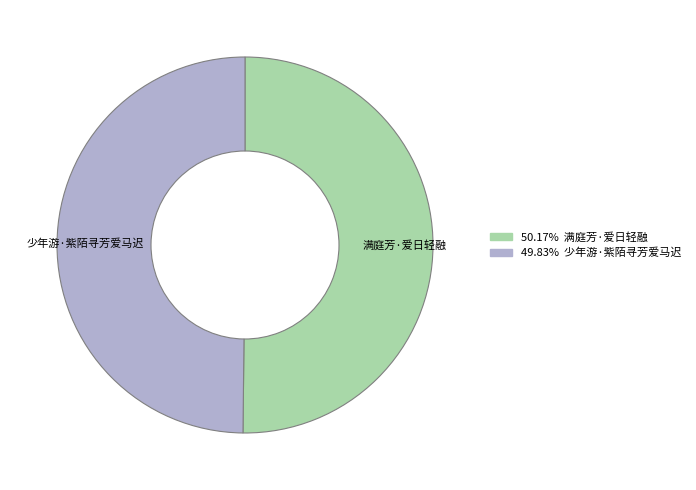

Approximately how many times larger is the value at 少年游·紫陌寻芳爱马迟 compared to 满庭芳·爱日轻融?

1.0